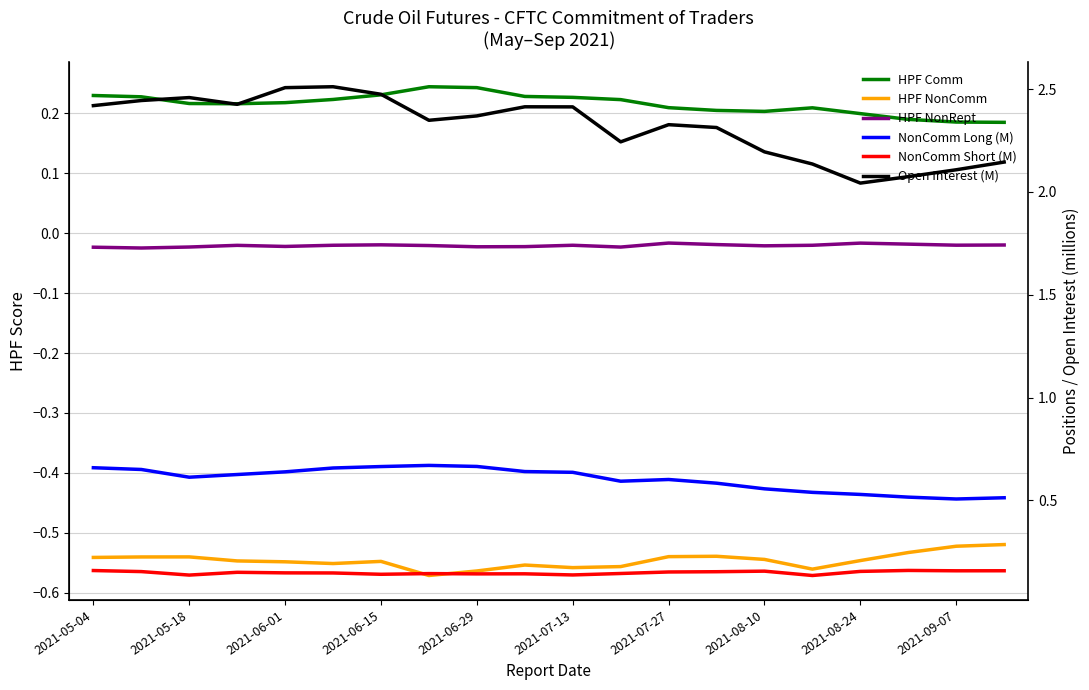

The HPF NonRept series shows -0.0 at 2021-07-13. True or false?

False